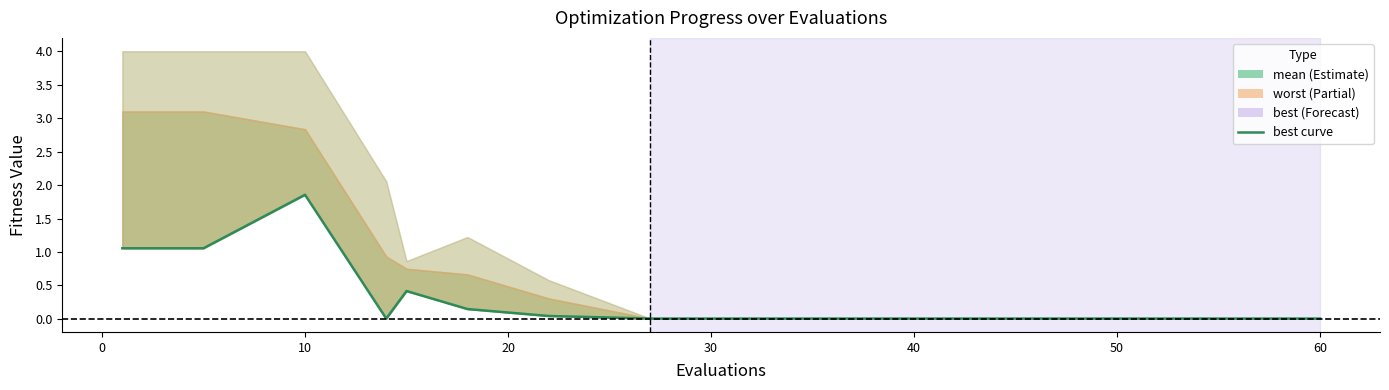

How many points are lower than both their immediate neighbors (excluding endpoints)?

1